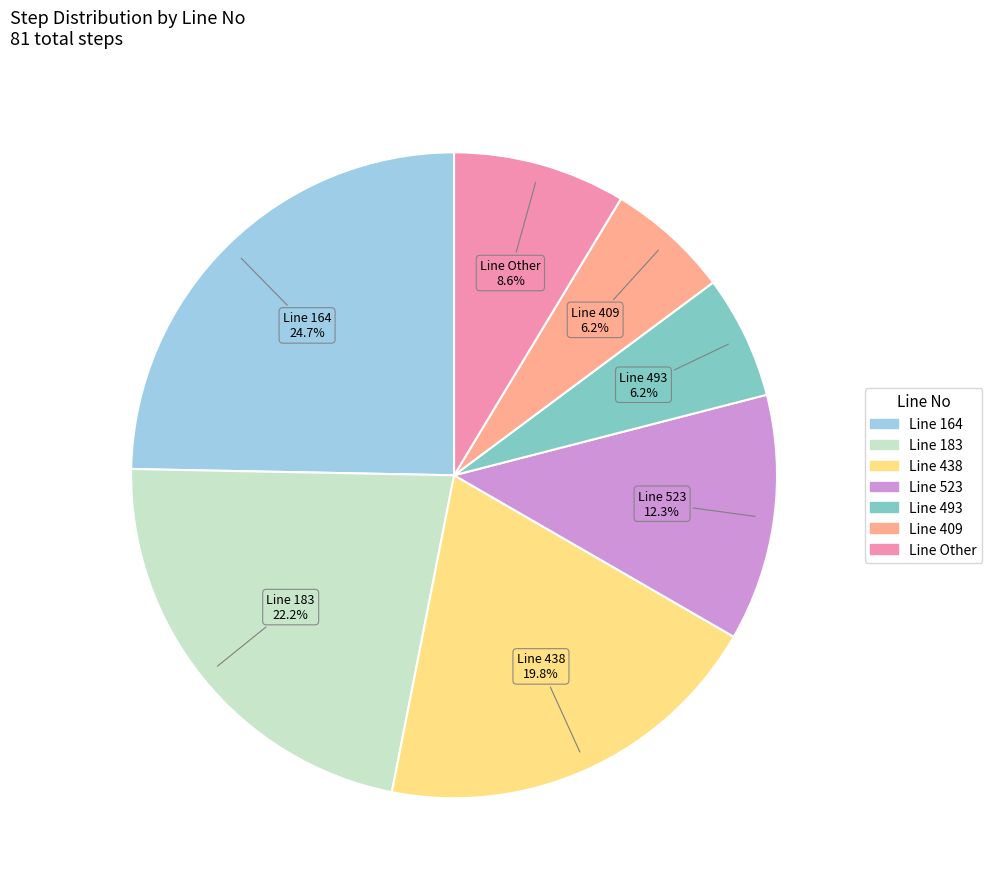

Does any single category account for the majority?

No